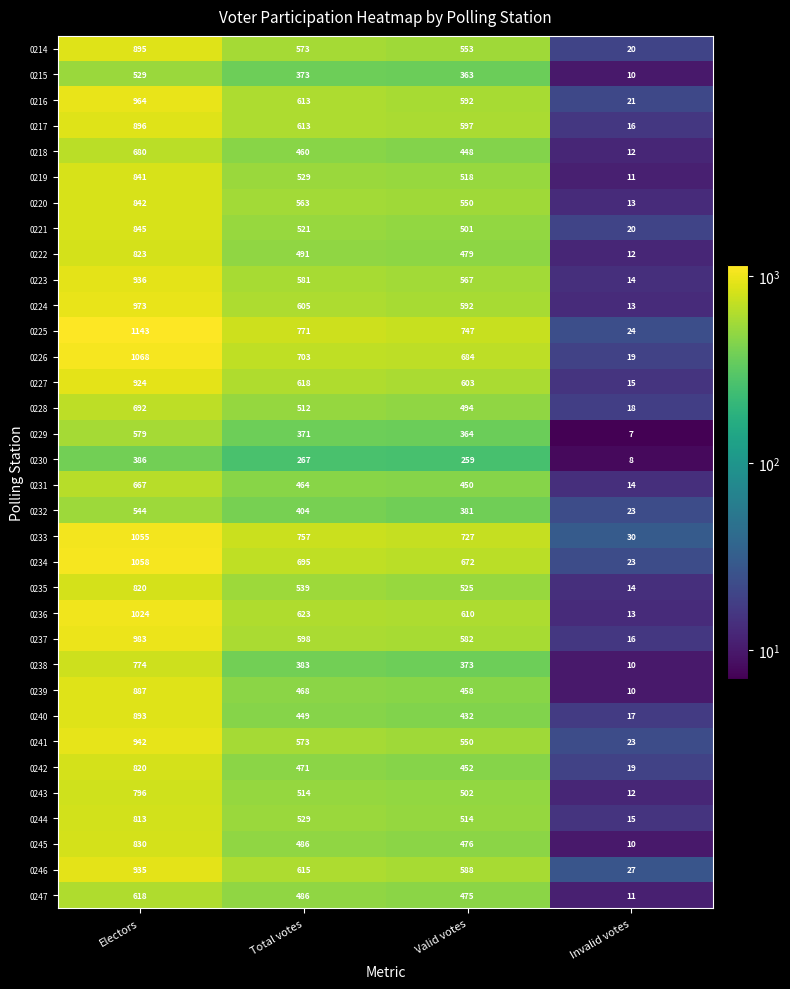

What is the sum of all 0227 values?

2160